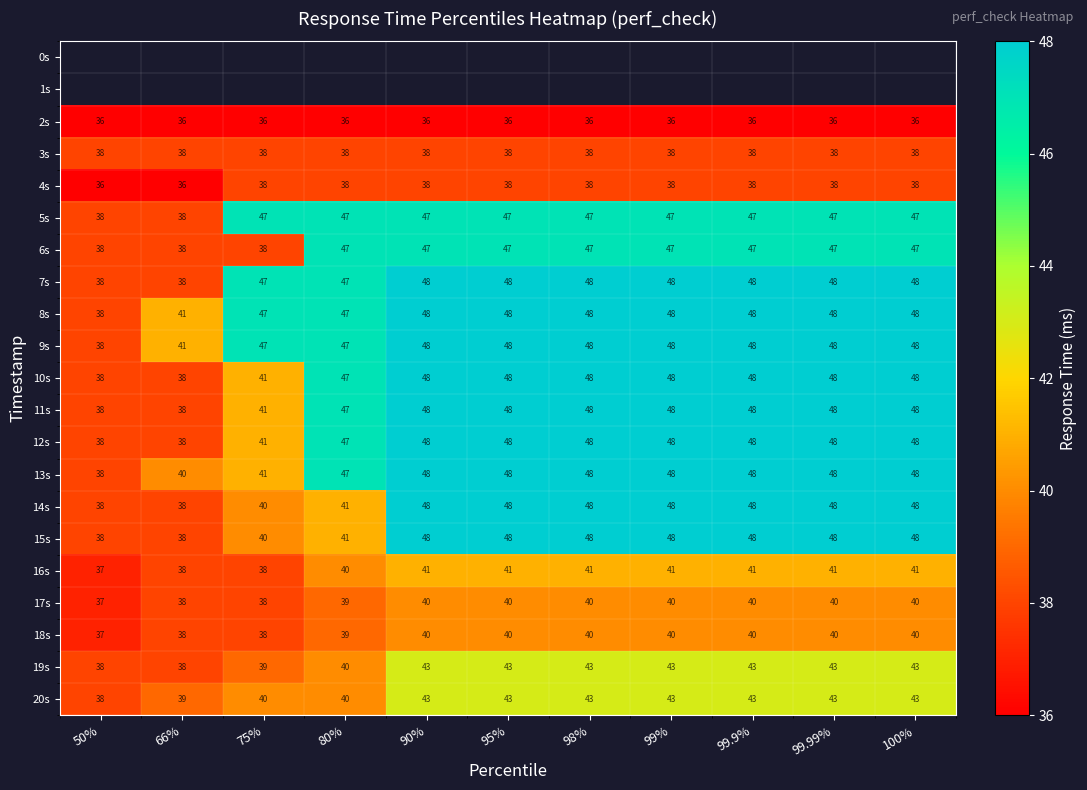

How many series are shown in this chart?

21